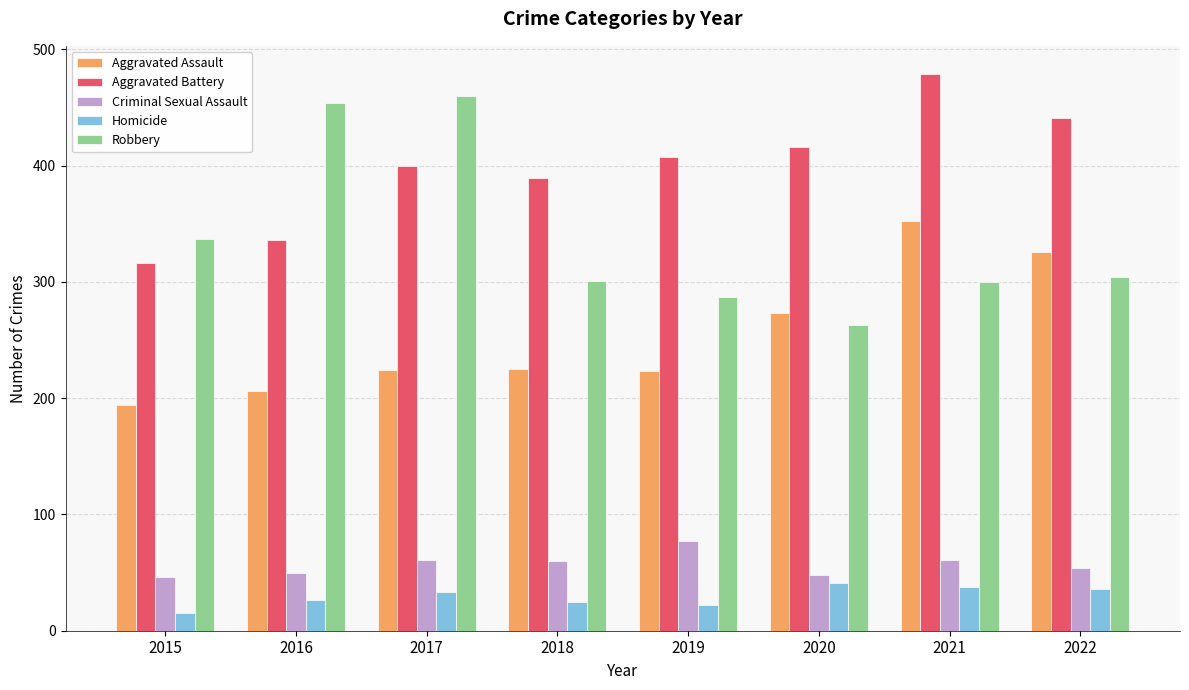

Which series has the largest range (max minus min)?

Robbery